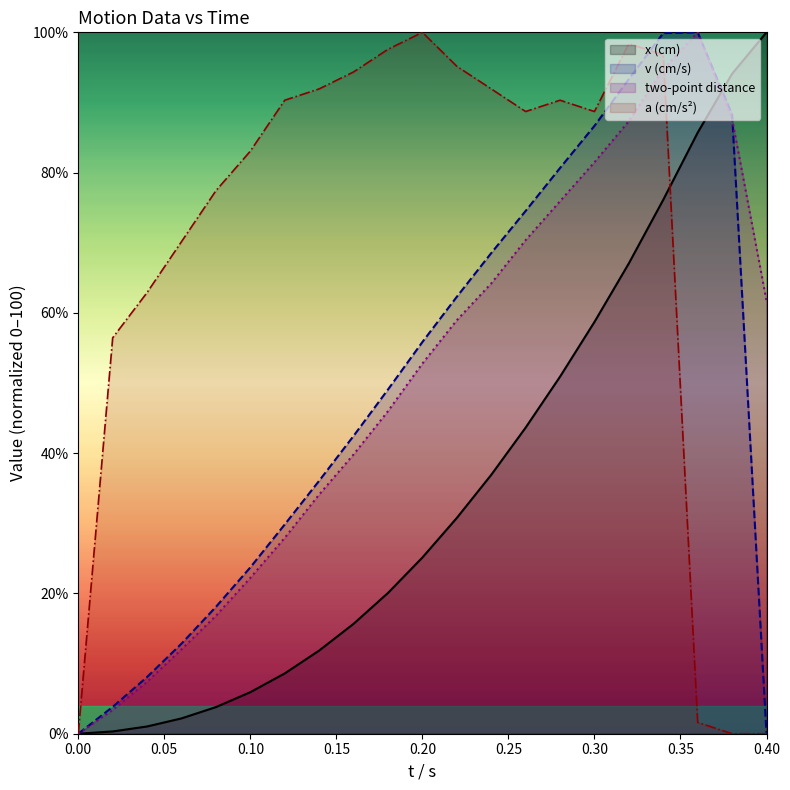

Does the chart display data point markers on the line(s)?

No